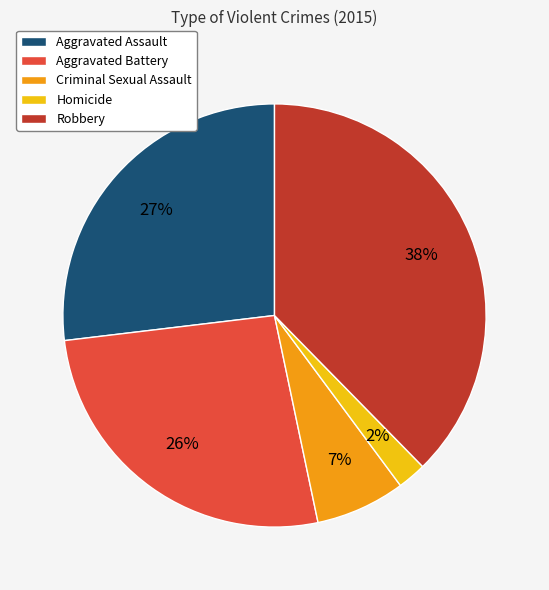

To the nearest percent, what percentage of the pie is Aggravated Assault?

27%